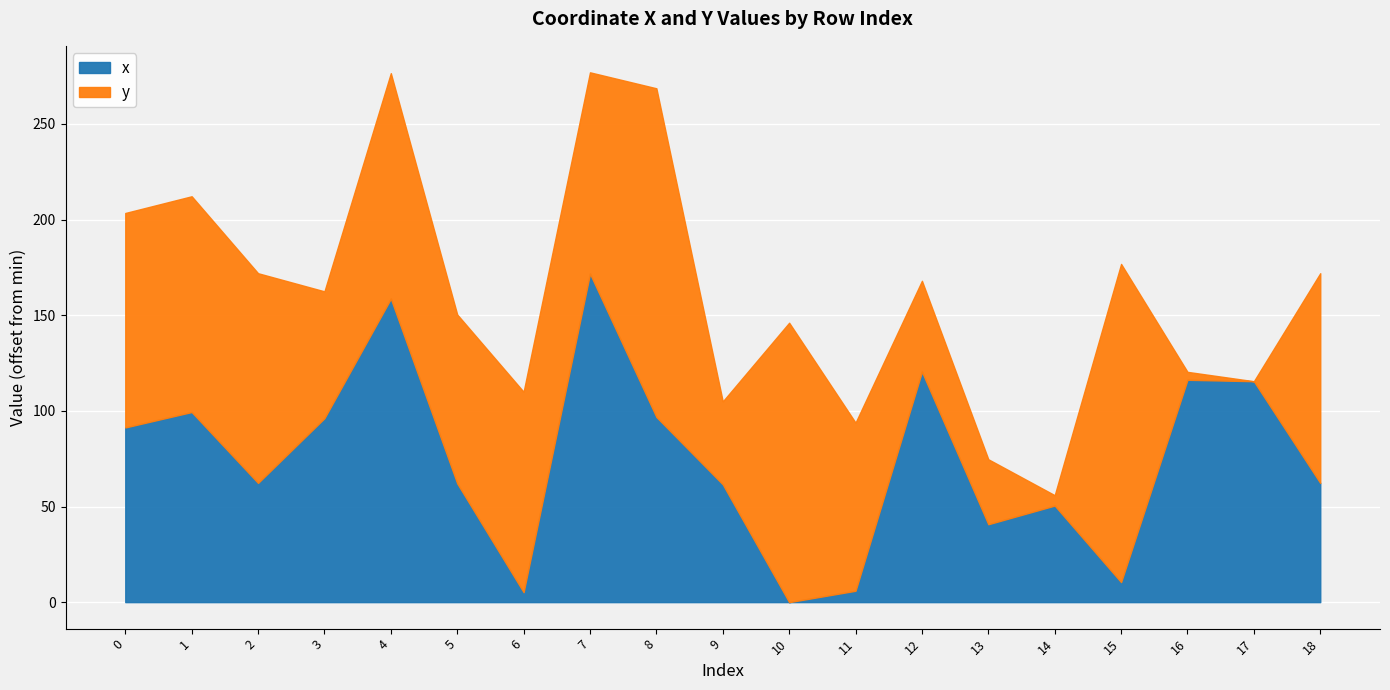

Where is the first local maximum?

1